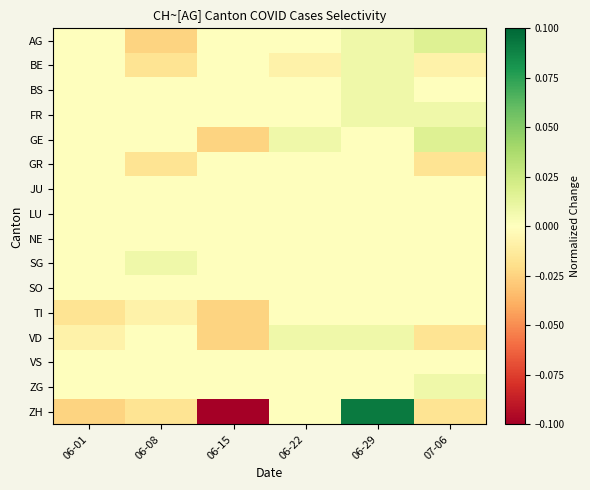

Reading right to left, extract all data points from this chart.

AG: 07-06=0.0	06-29=0.0	06-22=0.0	06-15=0.0	06-08=-0.0	06-01=0.0
BE: 07-06=-0.0	06-29=0.0	06-22=-0.0	06-15=0.0	06-08=-0.0	06-01=0.0
BS: 07-06=0.0	06-29=0.0	06-22=0.0	06-15=0.0	06-08=0.0	06-01=0.0
FR: 07-06=0.0	06-29=0.0	06-22=0.0	06-15=0.0	06-08=0.0	06-01=0.0
GE: 07-06=0.0	06-29=0.0	06-22=0.0	06-15=-0.0	06-08=0.0	06-01=0.0
GR: 07-06=-0.0	06-29=0.0	06-22=0.0	06-15=0.0	06-08=-0.0	06-01=0.0
JU: 07-06=0.0	06-29=0.0	06-22=0.0	06-15=0.0	06-08=0.0	06-01=0.0
LU: 07-06=0.0	06-29=0.0	06-22=0.0	06-15=0.0	06-08=0.0	06-01=0.0
NE: 07-06=0.0	06-29=0.0	06-22=0.0	06-15=0.0	06-08=0.0	06-01=0.0
SG: 07-06=0.0	06-29=0.0	06-22=0.0	06-15=0.0	06-08=0.0	06-01=0.0
SO: 07-06=0.0	06-29=0.0	06-22=0.0	06-15=0.0	06-08=0.0	06-01=0.0
TI: 07-06=0.0	06-29=0.0	06-22=0.0	06-15=-0.0	06-08=-0.0	06-01=-0.0
VD: 07-06=-0.0	06-29=0.0	06-22=0.0	06-15=-0.0	06-08=0.0	06-01=-0.0
VS: 07-06=0.0	06-29=0.0	06-22=0.0	06-15=0.0	06-08=0.0	06-01=0.0
ZG: 07-06=0.0	06-29=0.0	06-22=0.0	06-15=0.0	06-08=0.0	06-01=0.0
ZH: 07-06=-0.0	06-29=0.1	06-22=0.0	06-15=-0.1	06-08=-0.0	06-01=-0.0